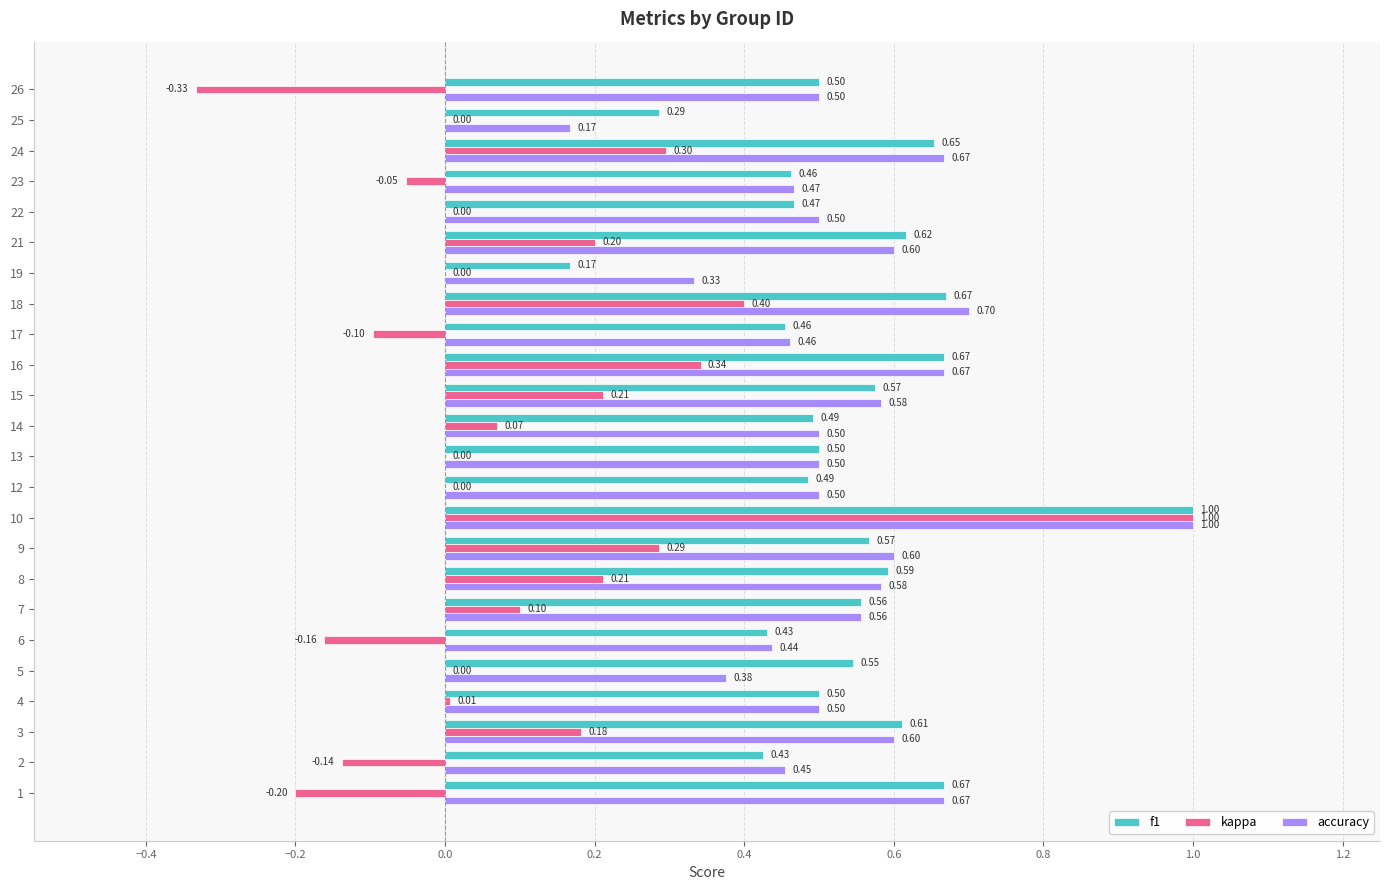

Which label corresponds to the largest value in the chart?

10